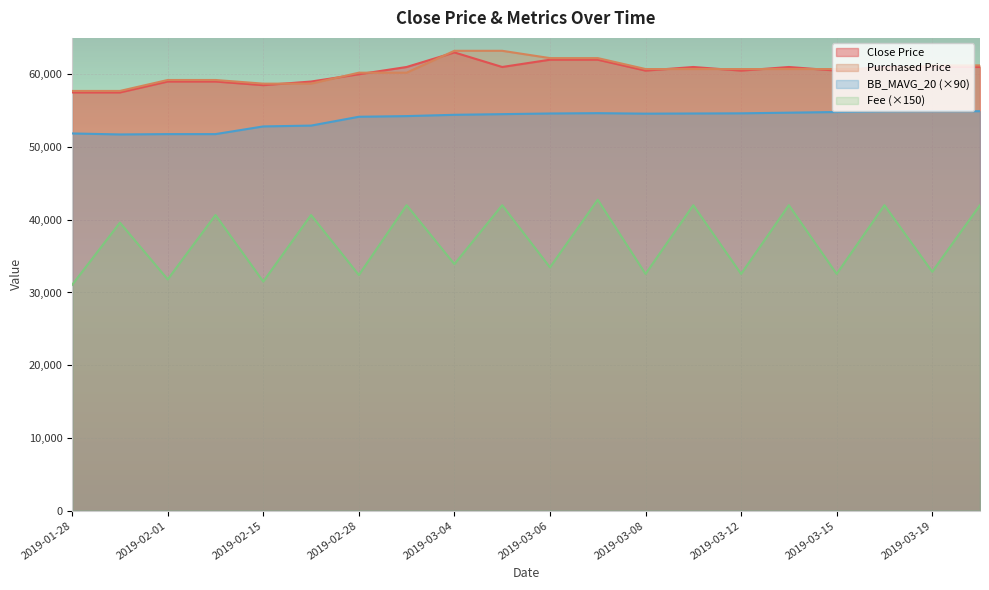

Which series has the largest total across all categories?

Purchased Price